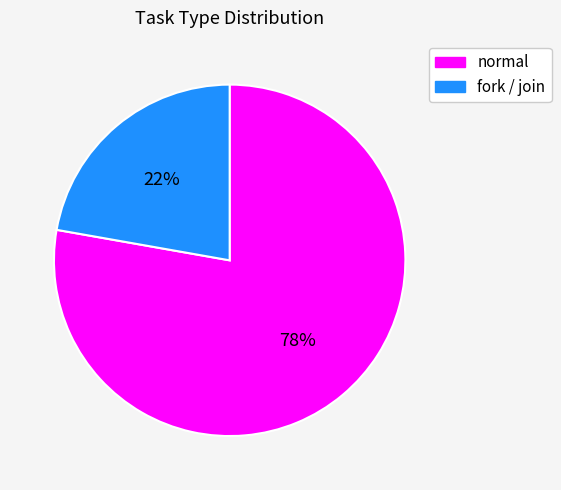

How many segments does this pie chart have?

2